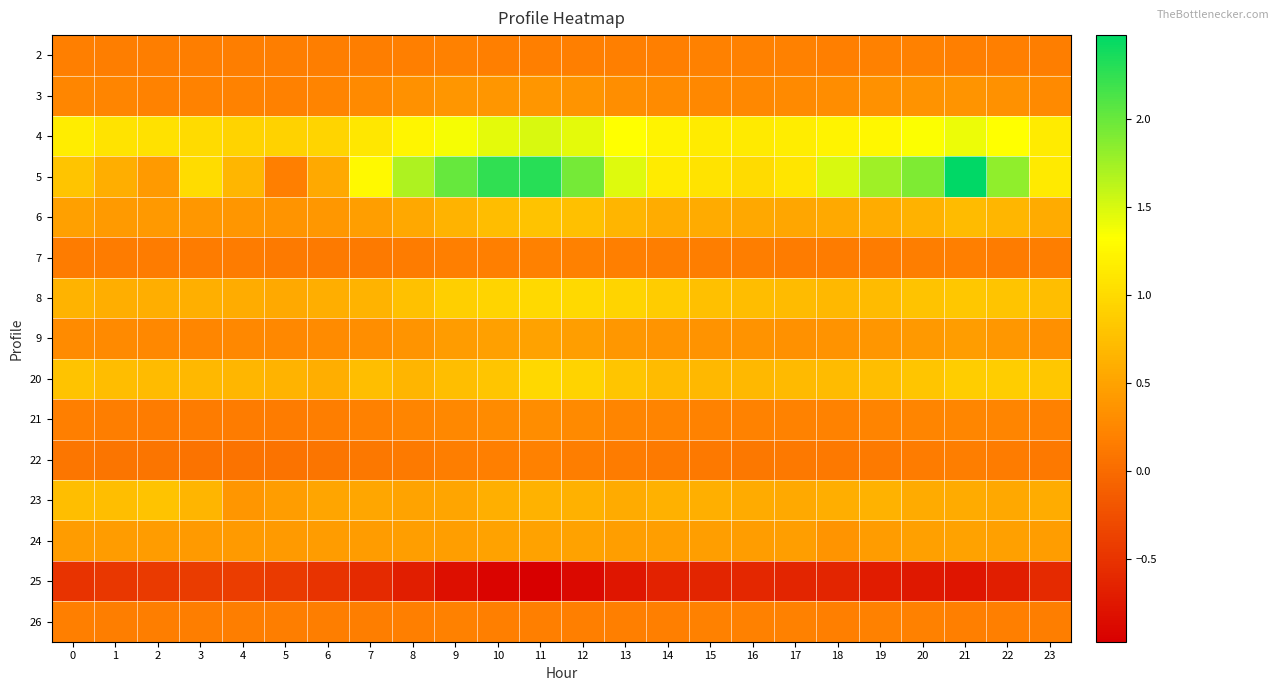

Reading left to right, what are all the values shown in this chart?

2: 0=0.2	1=0.2	2=0.2	3=0.2	4=0.2	5=0.2	6=0.2	7=0.2	8=0.2	9=0.2	10=0.2	11=0.2	12=0.2	13=0.2	14=0.2	15=0.2	16=0.2	17=0.2	18=0.2	19=0.2	20=0.2	21=0.2	22=0.2	23=0.2
3: 0=0.2	1=0.2	2=0.2	3=0.2	4=0.2	5=0.2	6=0.2	7=0.3	8=0.3	9=0.4	10=0.4	11=0.4	12=0.4	13=0.3	14=0.3	15=0.3	16=0.3	17=0.3	18=0.3	19=0.3	20=0.4	21=0.4	22=0.3	23=0.3
4: 0=1.2	1=1.1	2=1.1	3=1.0	4=0.9	5=0.9	6=1.0	7=1.1	8=1.3	9=1.4	10=1.5	11=1.5	12=1.5	13=1.3	14=1.2	15=1.2	16=1.1	17=1.2	18=1.2	19=1.3	20=1.3	21=1.4	22=1.3	23=1.1
5: 0=0.8	1=0.6	2=0.4	3=1.0	4=0.7	5=0.2	6=0.6	7=1.3	8=1.7	9=2.0	10=2.3	11=2.3	12=1.9	13=1.5	14=1.2	15=1.1	16=1.0	17=1.1	18=1.5	19=1.8	20=1.9	21=2.5	22=1.8	23=1.1
6: 0=0.5	1=0.4	2=0.4	3=0.4	4=0.4	5=0.4	6=0.4	7=0.5	8=0.5	9=0.7	10=0.7	11=0.8	12=0.8	13=0.7	14=0.6	15=0.6	16=0.5	17=0.5	18=0.6	19=0.6	20=0.6	21=0.7	22=0.7	23=0.6
7: 0=0.2	1=0.2	2=0.1	3=0.1	4=0.1	5=0.1	6=0.1	7=0.1	8=0.2	9=0.2	10=0.2	11=0.2	12=0.2	13=0.2	14=0.2	15=0.2	16=0.2	17=0.2	18=0.2	19=0.2	20=0.2	21=0.2	22=0.2	23=0.2
8: 0=0.7	1=0.6	2=0.6	3=0.6	4=0.6	5=0.6	6=0.6	7=0.7	8=0.8	9=0.9	10=1.0	11=1.0	12=1.0	13=0.9	14=0.9	15=0.8	16=0.7	17=0.7	18=0.7	19=0.7	20=0.8	21=0.8	22=0.8	23=0.7
9: 0=0.3	1=0.3	2=0.3	3=0.3	4=0.3	5=0.3	6=0.3	7=0.3	8=0.4	9=0.4	10=0.5	11=0.5	12=0.5	13=0.4	14=0.4	15=0.4	16=0.4	17=0.3	18=0.4	19=0.4	20=0.4	21=0.4	22=0.4	23=0.3
20: 0=0.8	1=0.7	2=0.7	3=0.7	4=0.7	5=0.7	6=0.6	7=0.7	8=0.7	9=0.7	10=0.8	11=1.0	12=0.9	13=0.8	14=0.7	15=0.7	16=0.7	17=0.7	18=0.7	19=0.7	20=0.8	21=0.9	22=0.9	23=0.8
21: 0=0.2	1=0.2	2=0.2	3=0.2	4=0.2	5=0.2	6=0.2	7=0.2	8=0.2	9=0.3	10=0.3	11=0.3	12=0.3	13=0.2	14=0.2	15=0.2	16=0.2	17=0.2	18=0.2	19=0.2	20=0.2	21=0.3	22=0.2	23=0.2
22: 0=0.1	1=0.1	2=0.1	3=0.1	4=0.1	5=0.1	6=0.1	7=0.1	8=0.1	9=0.2	10=0.2	11=0.2	12=0.2	13=0.2	14=0.1	15=0.1	16=0.1	17=0.1	18=0.1	19=0.1	20=0.2	21=0.2	22=0.2	23=0.1
23: 0=0.7	1=0.7	2=0.8	3=0.7	4=0.4	5=0.5	6=0.5	7=0.5	8=0.5	9=0.5	10=0.6	11=0.6	12=0.6	13=0.6	14=0.6	15=0.6	16=0.6	17=0.6	18=0.6	19=0.6	20=0.6	21=0.6	22=0.5	23=0.6
24: 0=0.4	1=0.4	2=0.4	3=0.4	4=0.4	5=0.4	6=0.4	7=0.4	8=0.5	9=0.5	10=0.5	11=0.5	12=0.5	13=0.5	14=0.5	15=0.5	16=0.5	17=0.5	18=0.4	19=0.4	20=0.5	21=0.5	22=0.5	23=0.5
25: 0=-0.5	1=-0.5	2=-0.4	3=-0.4	4=-0.4	5=-0.4	6=-0.5	7=-0.6	8=-0.7	9=-0.8	10=-0.9	11=-1.0	12=-0.9	13=-0.8	14=-0.7	15=-0.6	16=-0.6	17=-0.6	18=-0.6	19=-0.7	20=-0.8	21=-0.8	22=-0.7	23=-0.6
26: 0=0.2	1=0.2	2=0.2	3=0.2	4=0.2	5=0.2	6=0.2	7=0.2	8=0.2	9=0.2	10=0.2	11=0.2	12=0.2	13=0.2	14=0.2	15=0.2	16=0.2	17=0.2	18=0.2	19=0.2	20=0.2	21=0.2	22=0.2	23=0.2